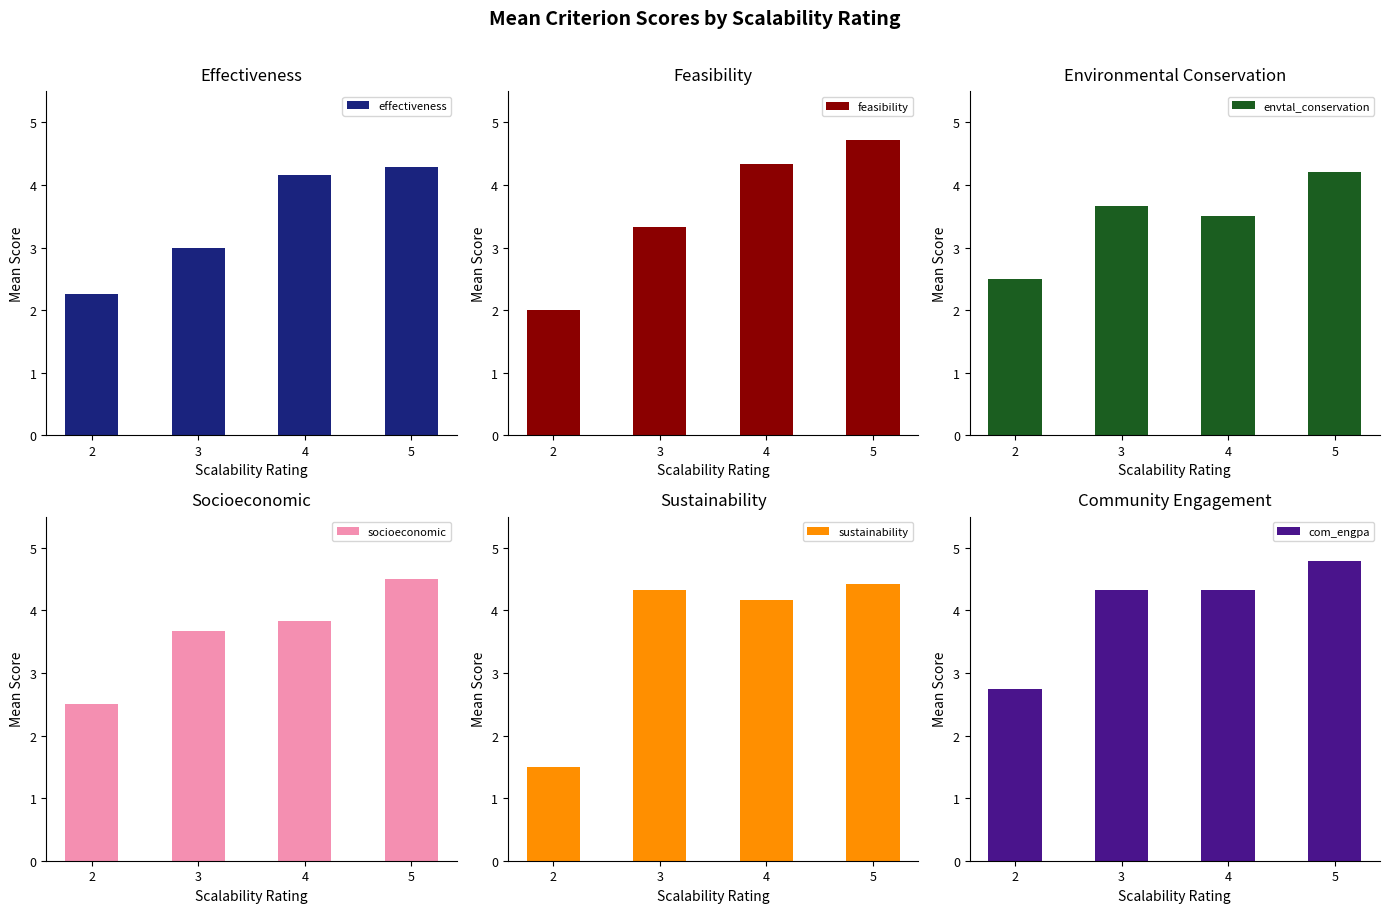

Read the feasibility value at 5.

4.7